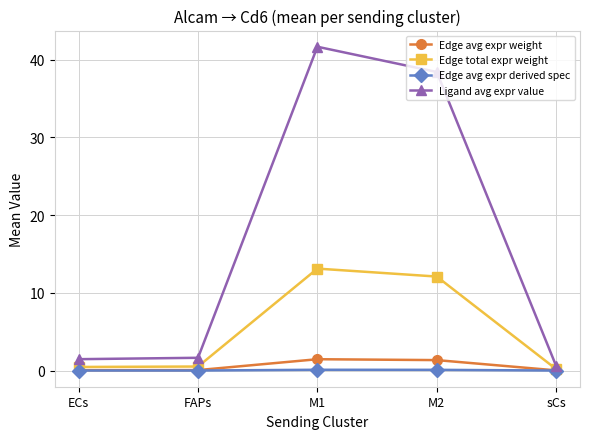

What is the spread (max minus min) of values at M2?

38.3